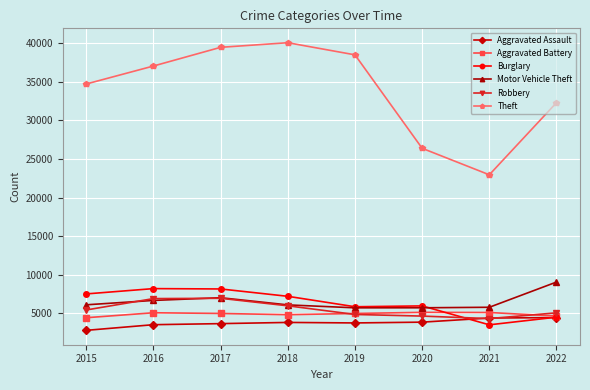

What is the difference between the maximum and minimum values in the Robbery series?

2626